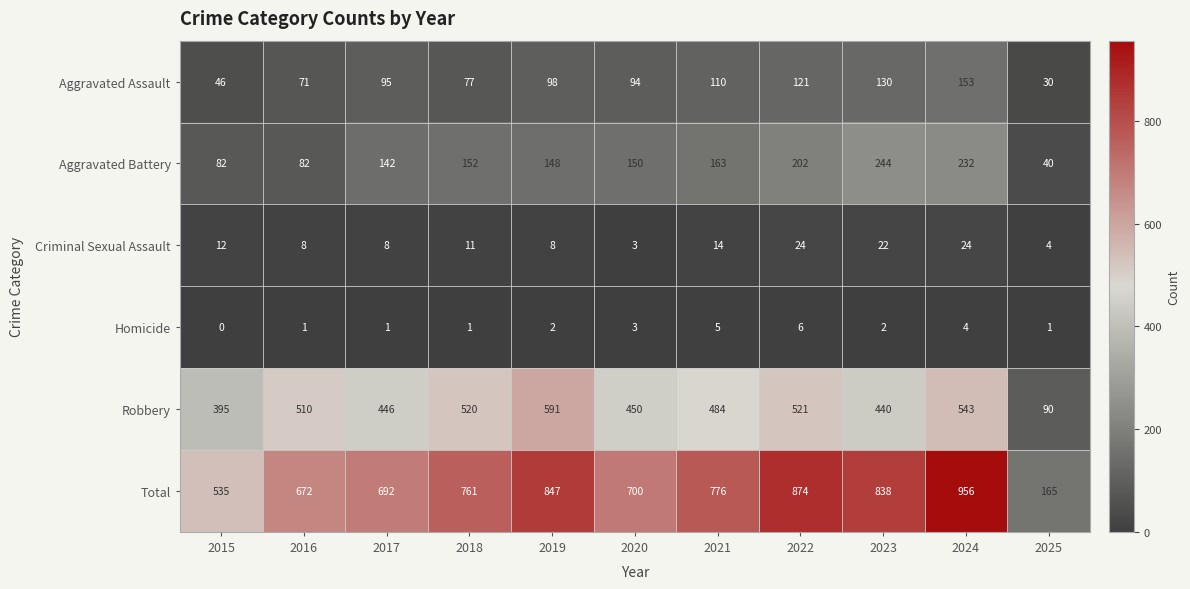

Which series changed the most between 2016 and 2018?

Total